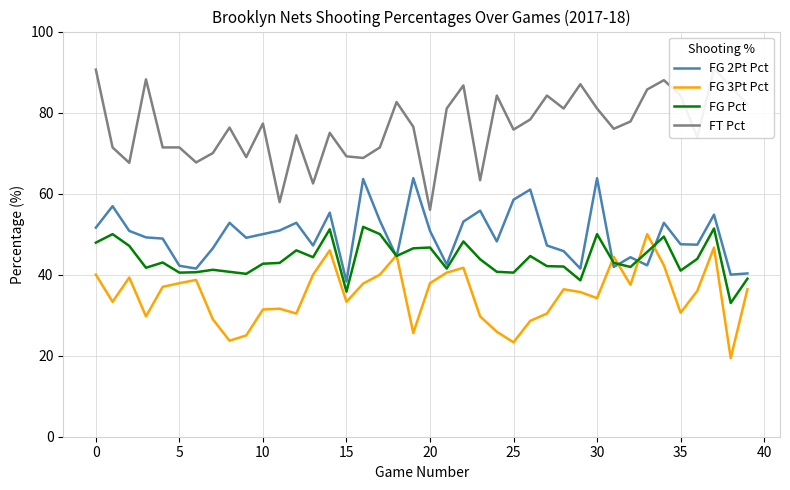

At how many categories does at least one series exceed 56?

39